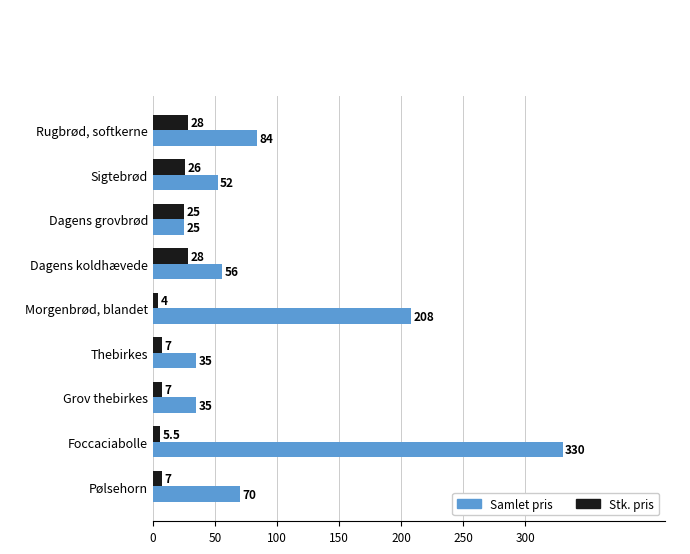

What is the average value of the Samlet pris series?

99.4